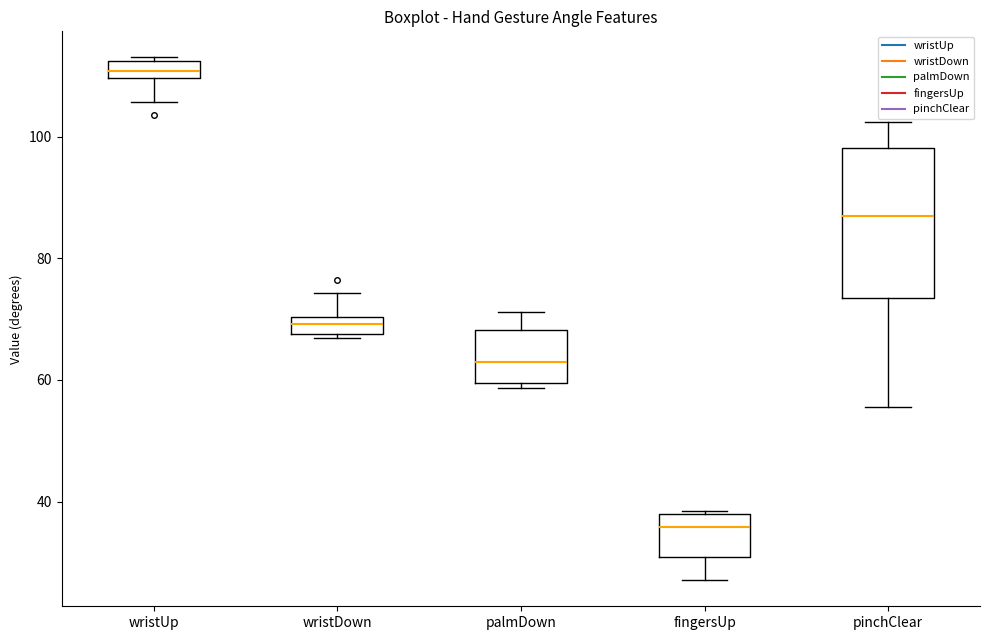

Where does the median line of the box for pinchClear sit on the y-axis? The values are not printed on the chart, so give them approximately, as read against the axis.

86